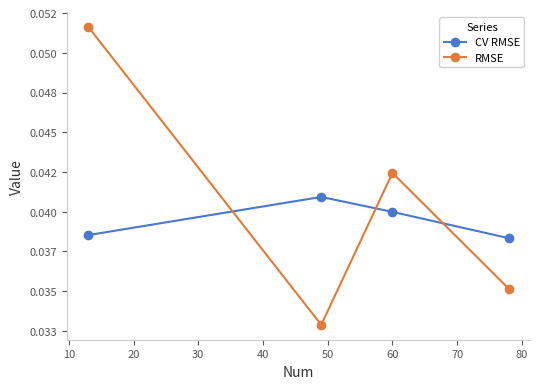

Is this an area chart (filled region under the line)?

No